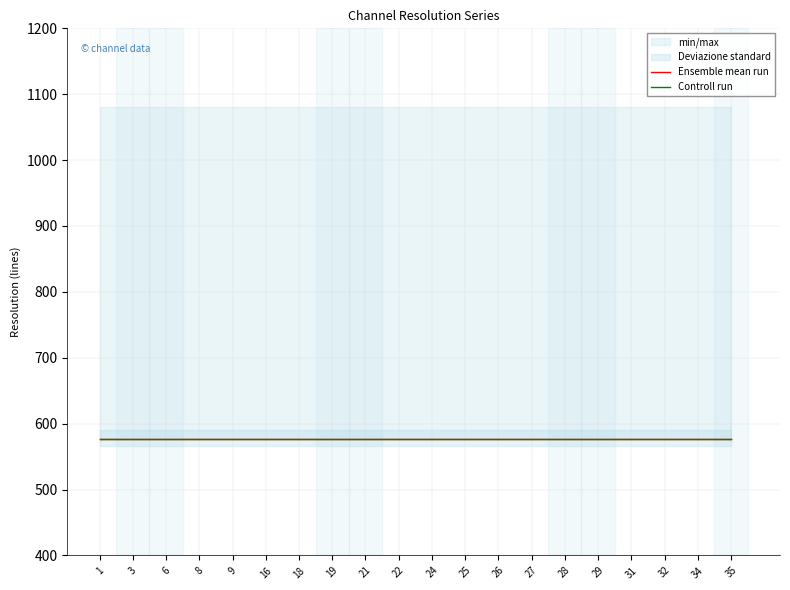

At how many categories does at least one series exceed 935?

20